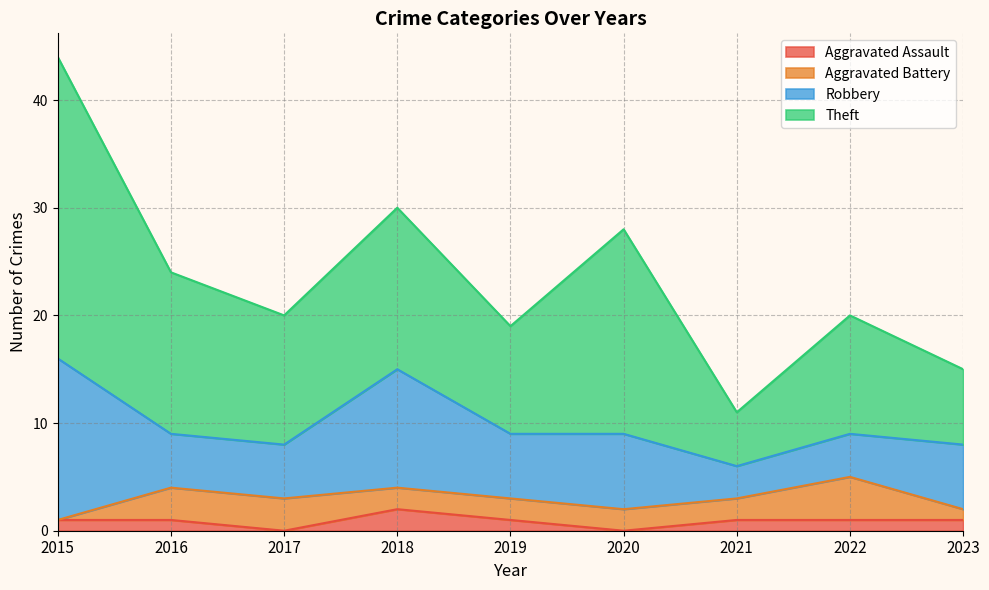

What is the average value of the Aggravated Battery series?

2